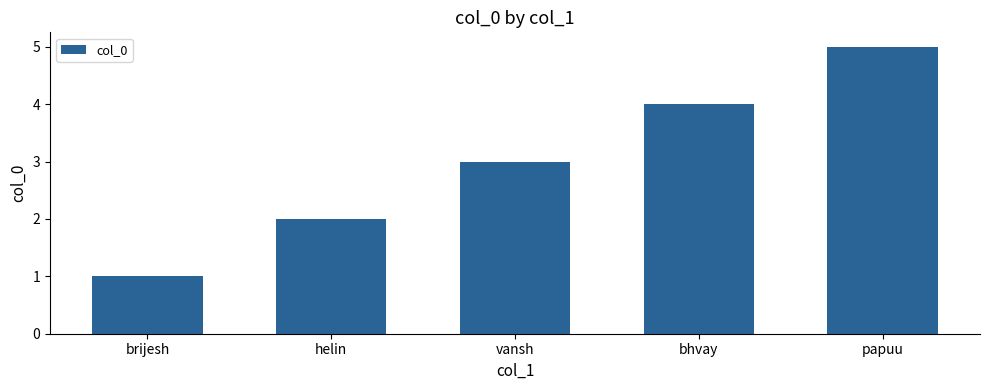

Reading left to right, extract all data points from this chart.

brijesh=1	helin=2	vansh=3	bhvay=4	papuu=5